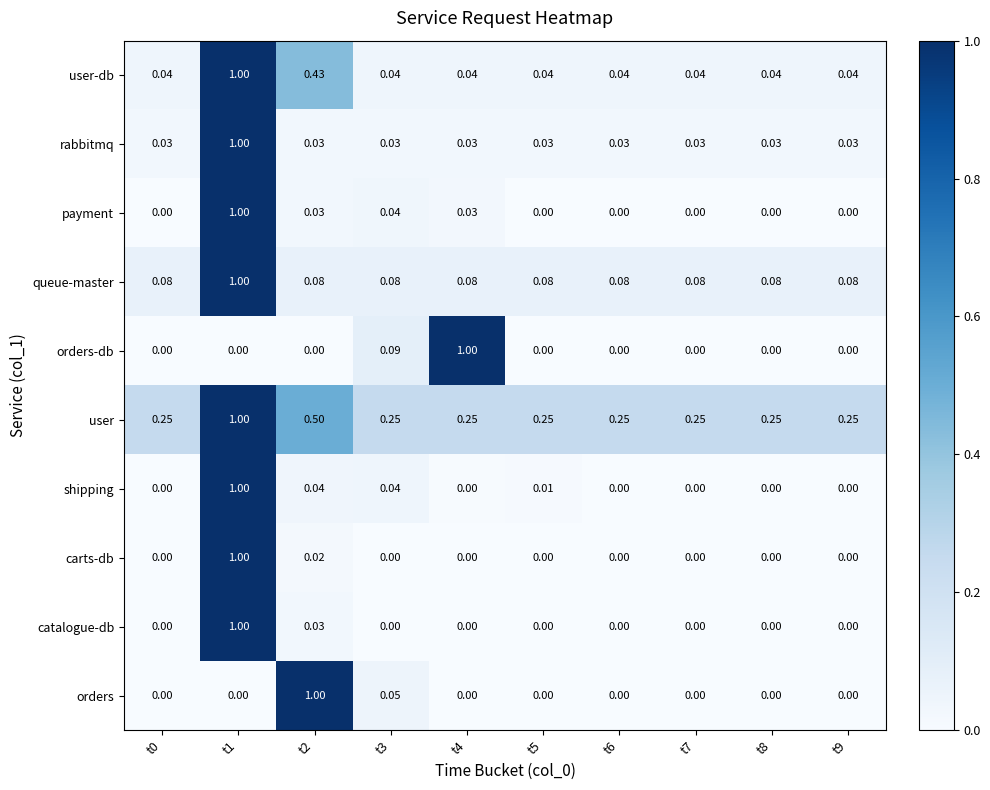

Is the value of carts-db at t2 greater than the value of catalogue-db at t5?

Yes